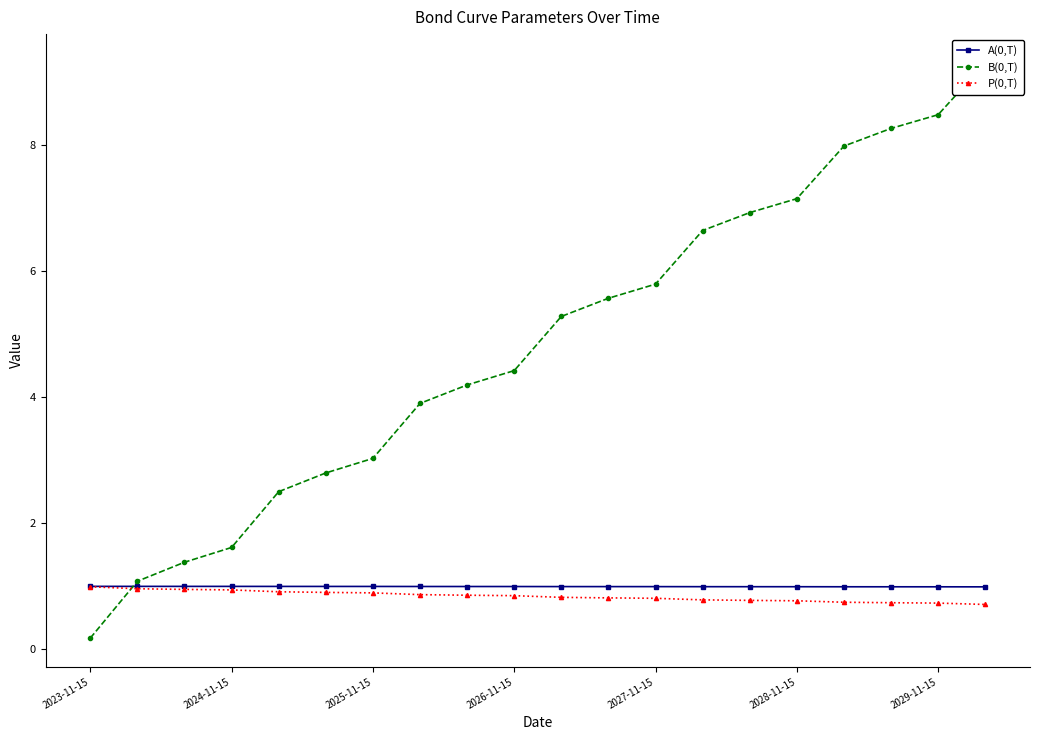

What is the average value of the A(0,T) series?

1.0